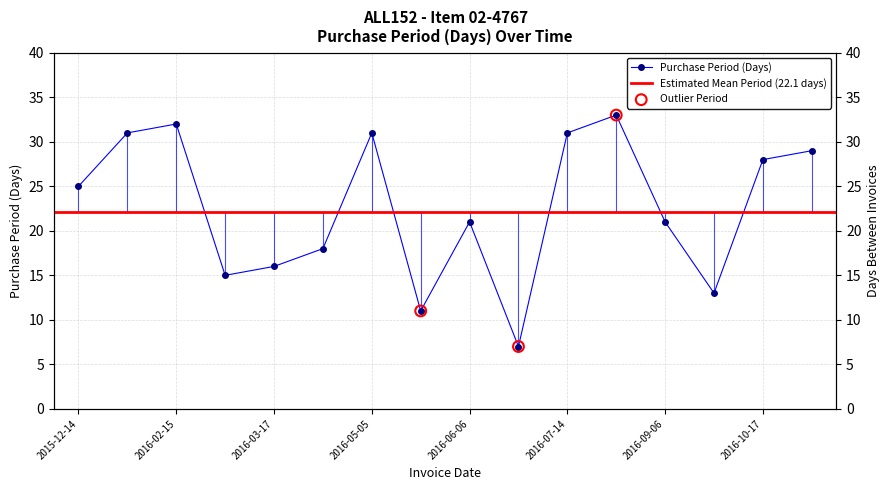

What is the ratio of the value at 2016-06-13 to the value at 2016-11-15?

0.2